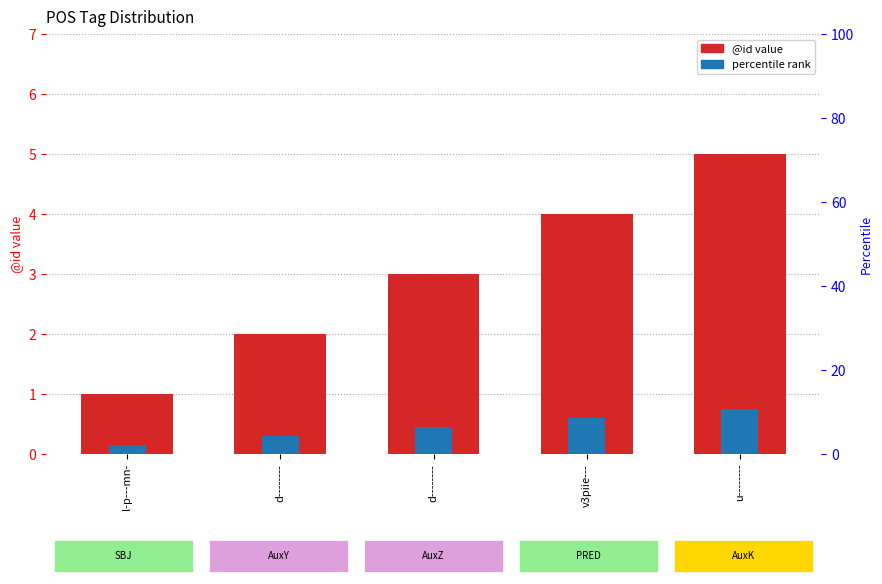

The @id (count) series shows 6.9 at v3piie---. True or false?

False